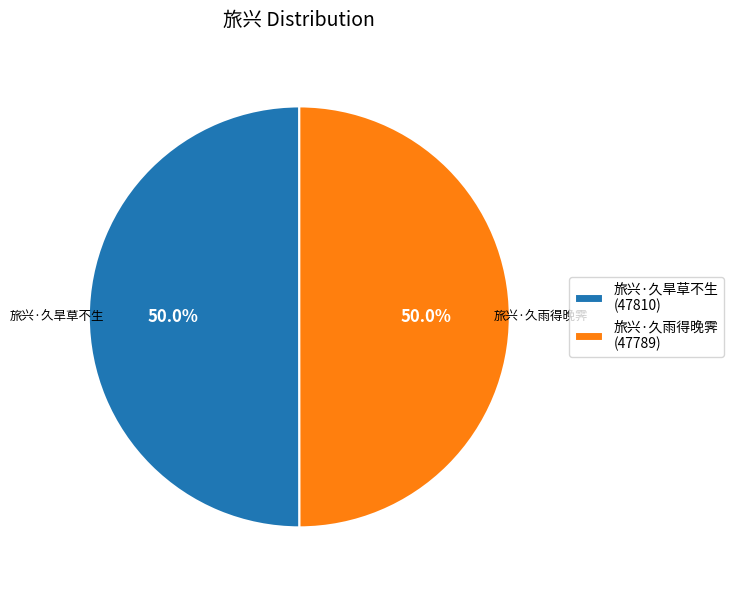

To the nearest percent, what percentage of the pie is 旅兴·久旱草不生?

50%